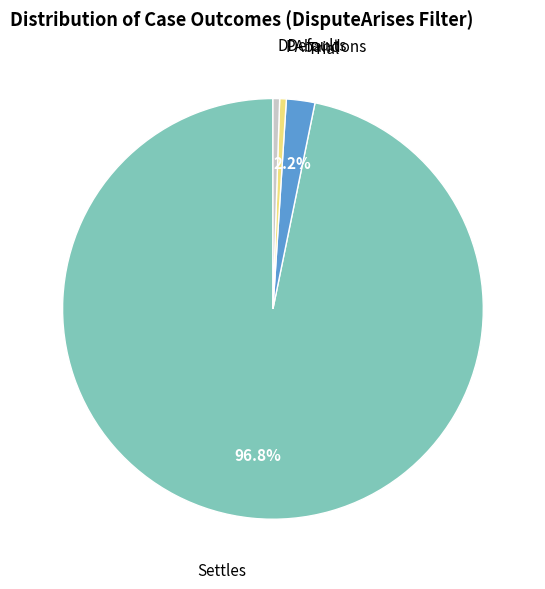

Do Settles and PAbandons together represent more than half of the pie?

Yes